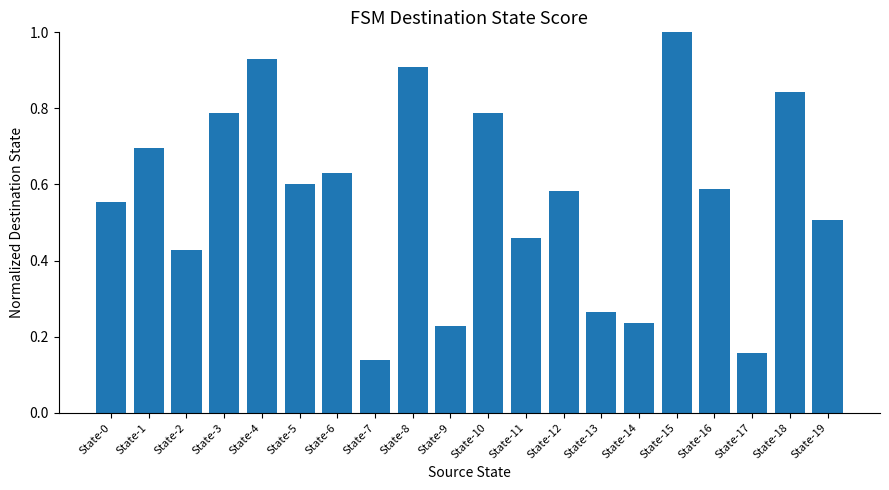

How many bars are there in total?

20